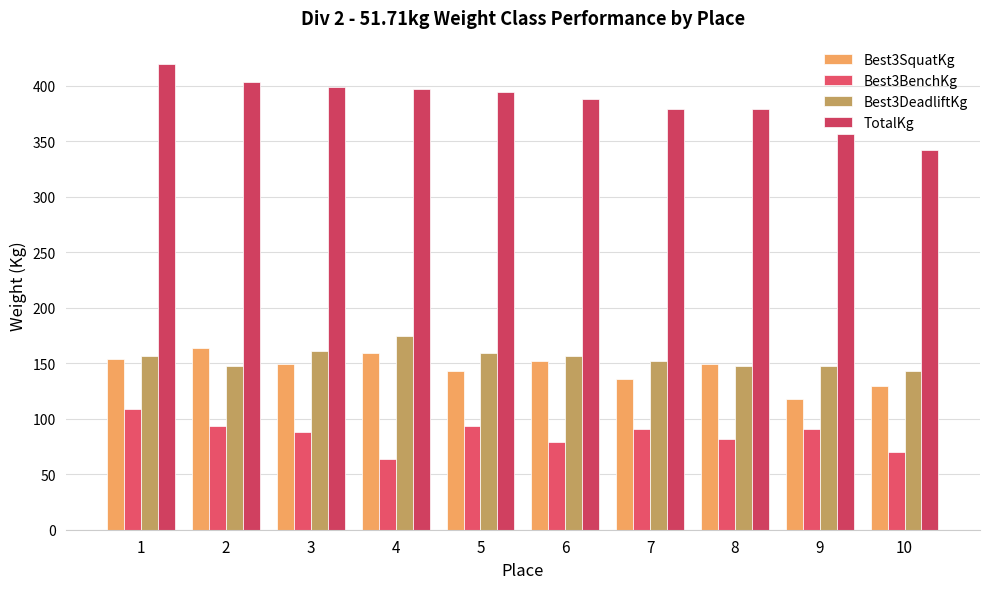

How many bars are there in each group?

4